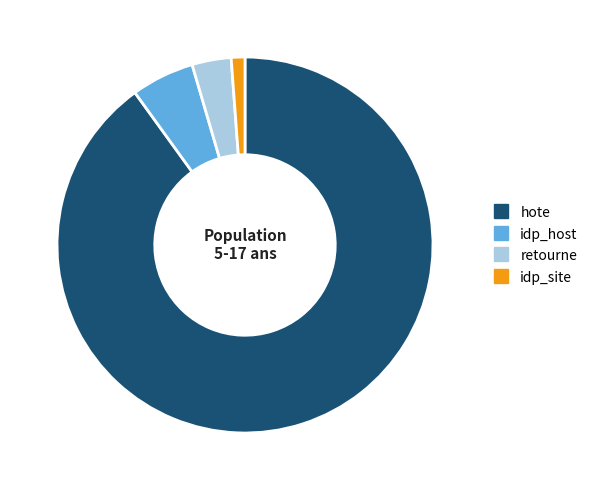

What is the largest slice in the pie chart?

hote